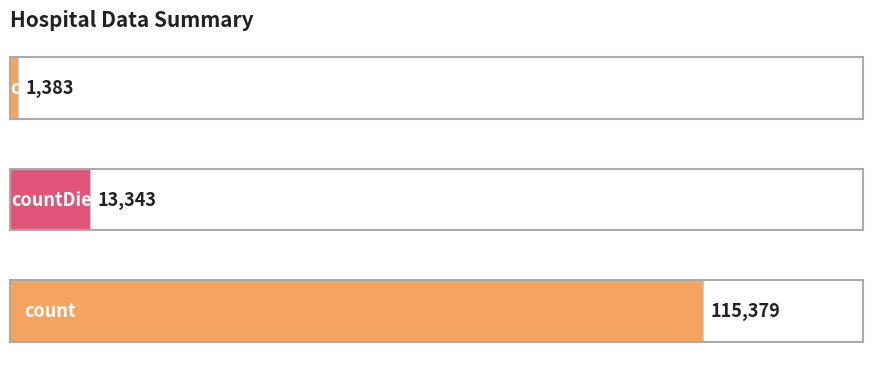

Count the values in the range 1383 to 115379.

3